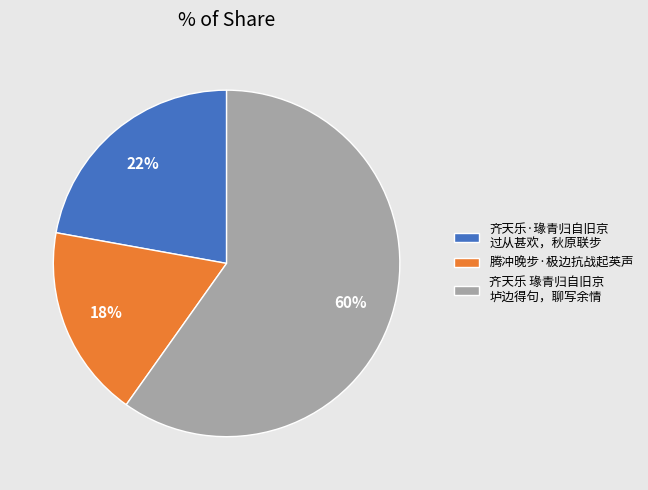

To the nearest percent, what percentage of the pie is 齐天乐·瑑青归自旧京 过从甚欢，秋原联步?

22%